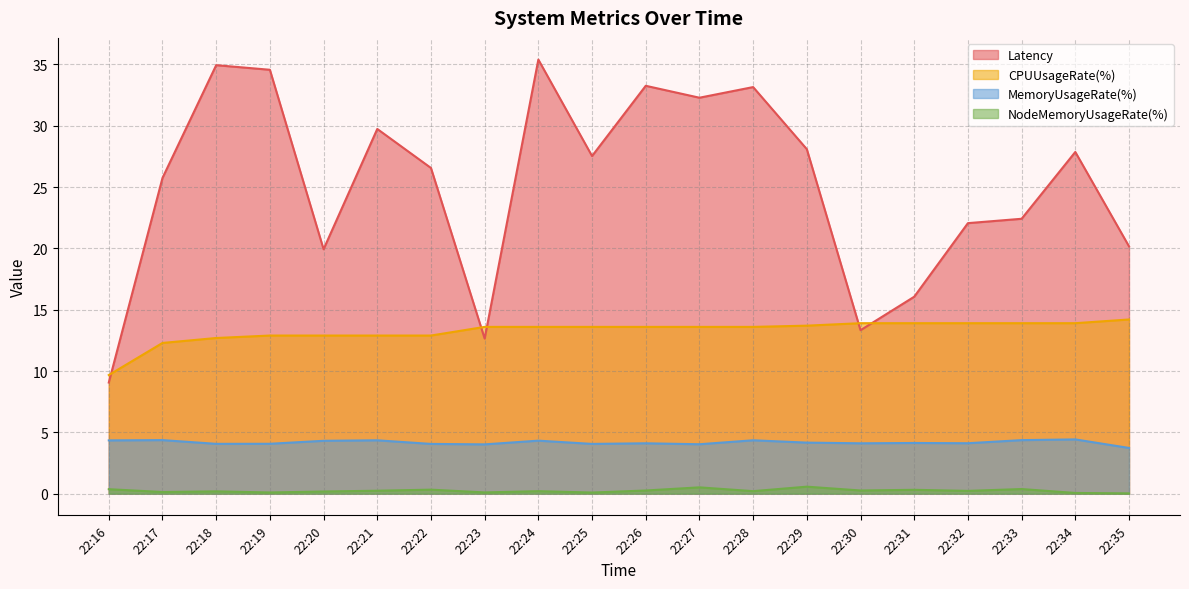

Reading right to left, extract all data points from this chart.

Latency: 22:35=20.2	22:34=27.9	22:33=22.4	22:32=22.1	22:31=16.1	22:30=13.3	22:29=28.1	22:28=33.2	22:27=32.3	22:26=33.3	22:25=27.5	22:24=35.4	22:23=12.6	22:22=26.6	22:21=29.7	22:20=19.9	22:19=34.6	22:18=34.9	22:17=25.7	22:16=9.1
CPUUsageRate(%): 22:35=14.2	22:34=13.9	22:33=13.9	22:32=13.9	22:31=13.9	22:30=13.9	22:29=13.7	22:28=13.6	22:27=13.6	22:26=13.6	22:25=13.6	22:24=13.6	22:23=13.6	22:22=12.9	22:21=12.9	22:20=12.9	22:19=12.9	22:18=12.7	22:17=12.3	22:16=9.7
MemoryUsageRate(%): 22:35=3.7	22:34=4.4	22:33=4.4	22:32=4.1	22:31=4.1	22:30=4.1	22:29=4.2	22:28=4.4	22:27=4.0	22:26=4.1	22:25=4.1	22:24=4.3	22:23=4.0	22:22=4.1	22:21=4.4	22:20=4.3	22:19=4.1	22:18=4.1	22:17=4.4	22:16=4.3
NodeMemoryUsageRate(%): 22:35=0.0	22:34=0.1	22:33=0.4	22:32=0.2	22:31=0.3	22:30=0.3	22:29=0.6	22:28=0.2	22:27=0.5	22:26=0.3	22:25=0.1	22:24=0.2	22:23=0.1	22:22=0.3	22:21=0.2	22:20=0.2	22:19=0.1	22:18=0.2	22:17=0.1	22:16=0.4